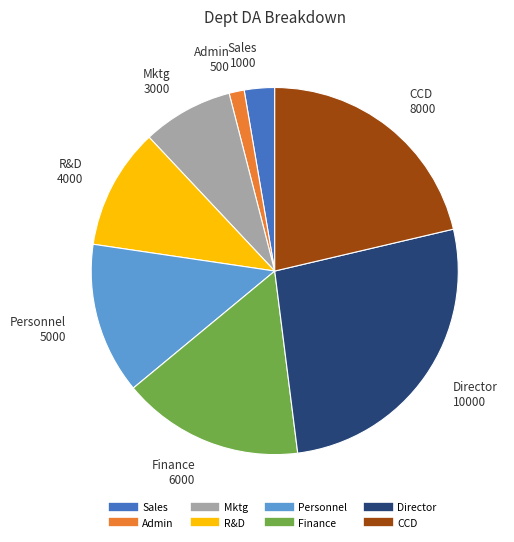

Which slice is the largest?

Director